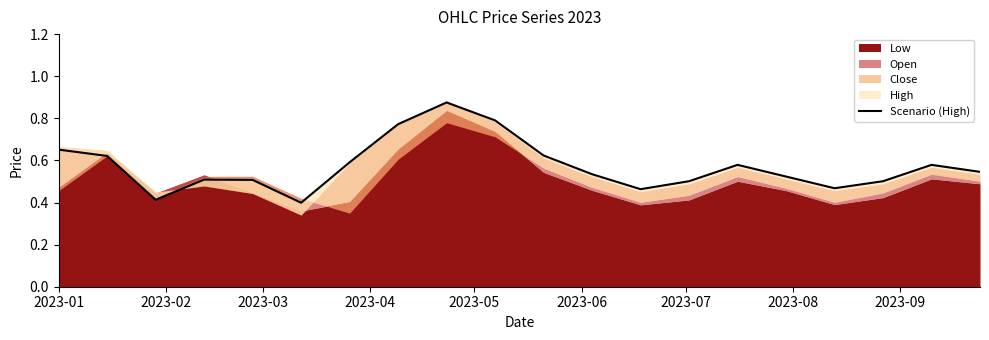

What is the difference between the maximum and minimum values?

0.5